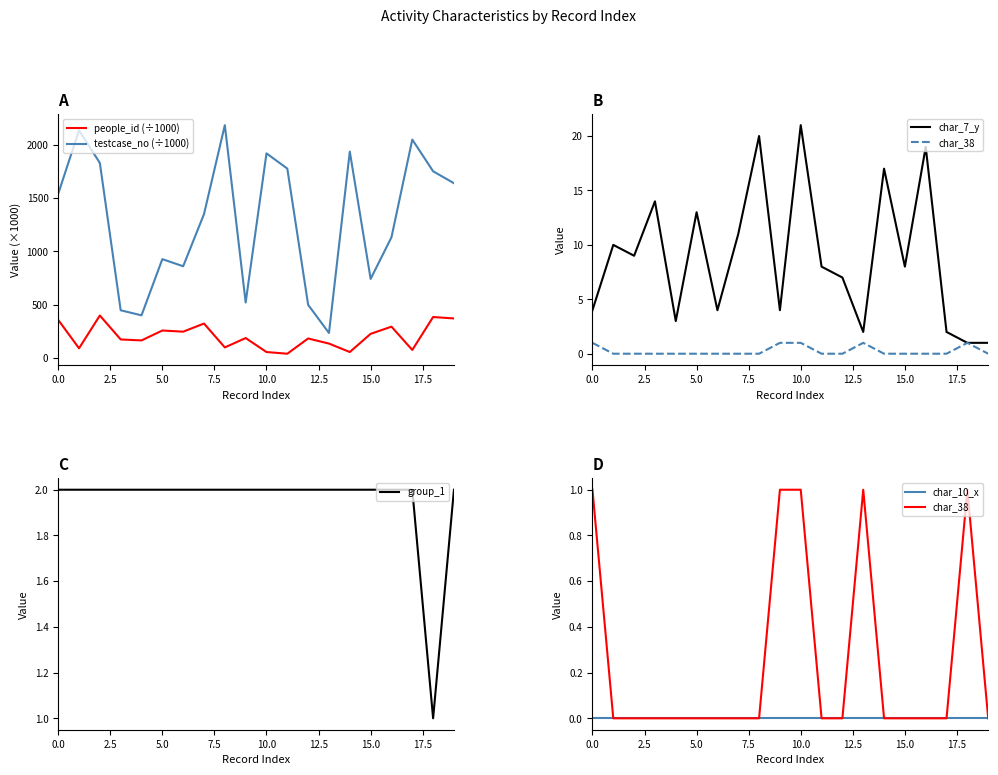

The value of testcase_no (÷1000) at 16 is 1714.0. True or false?

False